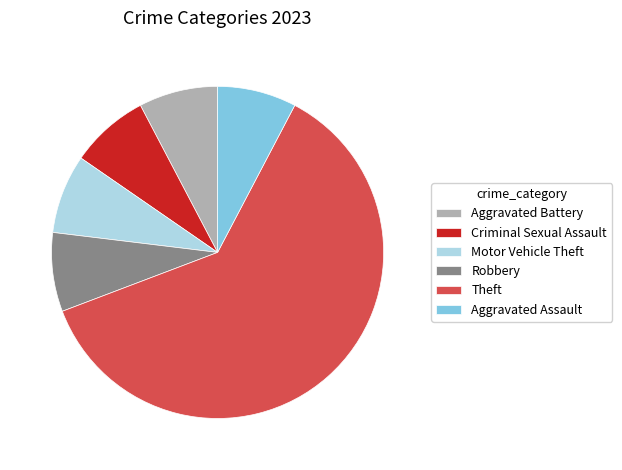

Which slice represents more than half of the pie?

Theft